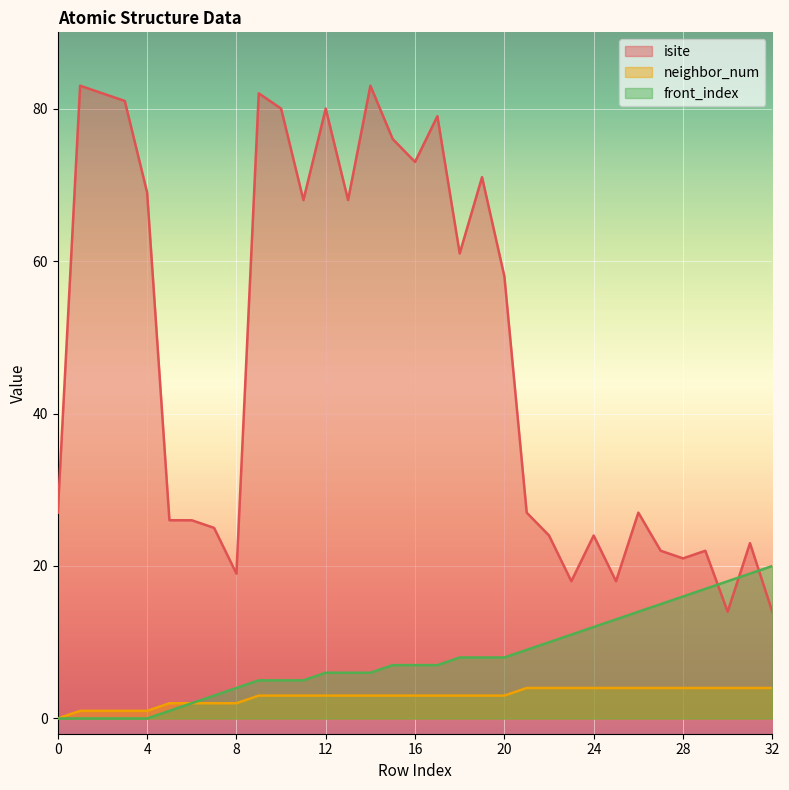

Which has a higher value, 29 or 20?

20